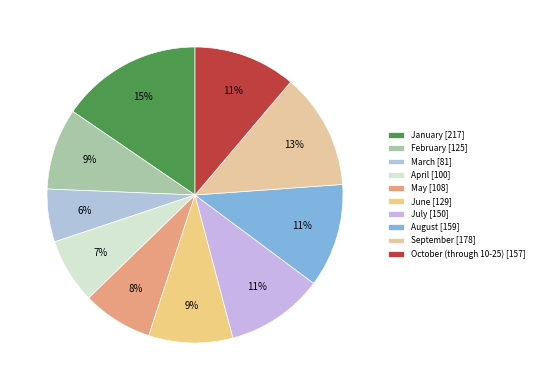

How many segments does this pie chart have?

10